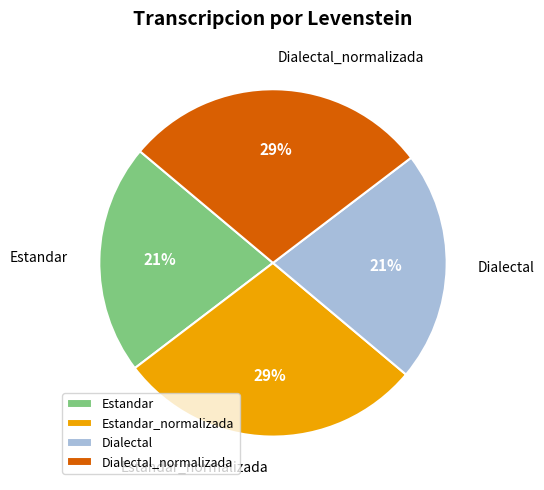

Does Dialectal_normalizada account for over 50% of the chart?

No